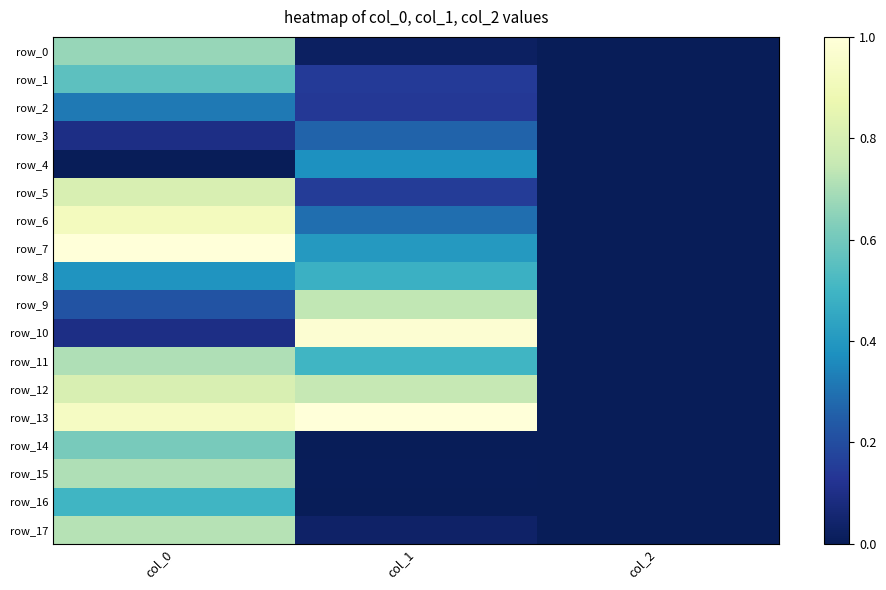

Between col_0 and col_1, which is larger?

col_0